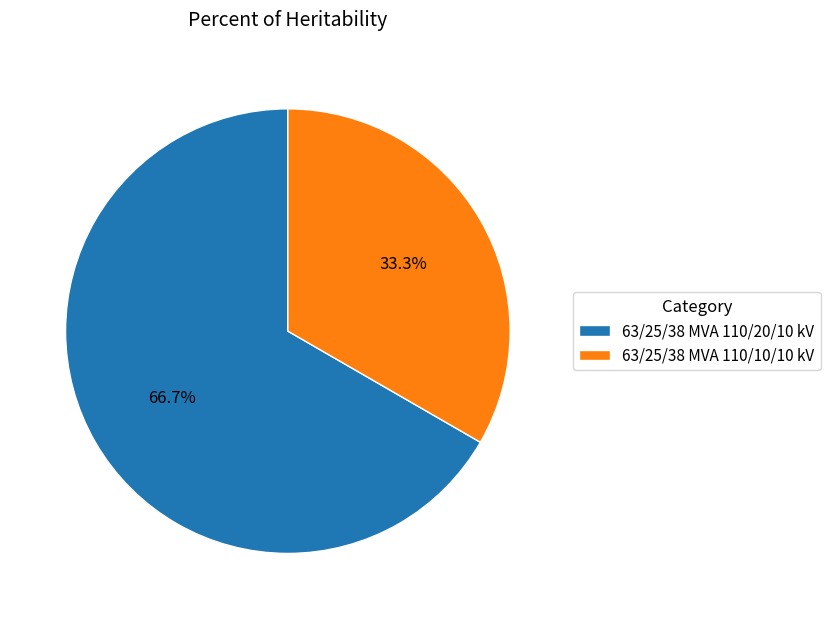

Combined, what portion of the pie is 63/25/38 MVA 110/10/10 kV and 63/25/38 MVA 110/20/10 kV?

100.0%